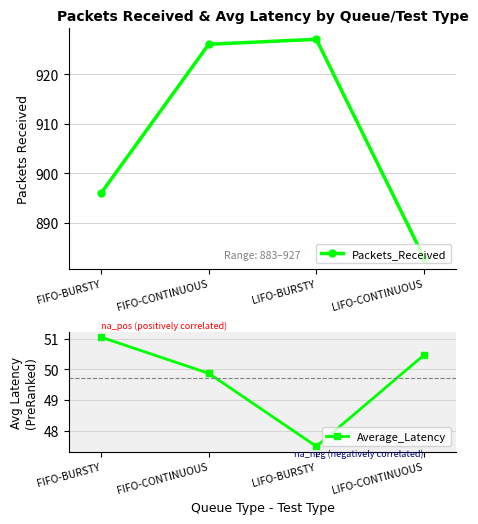

Count the number of data series in this chart.

2